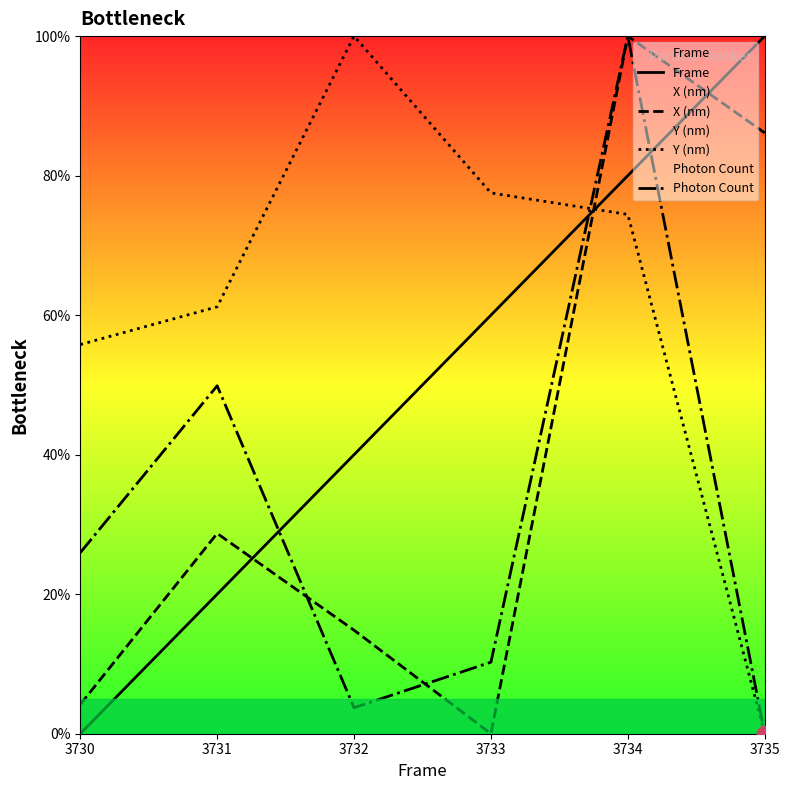

Which category has the highest value in the Photon Count series?

3734